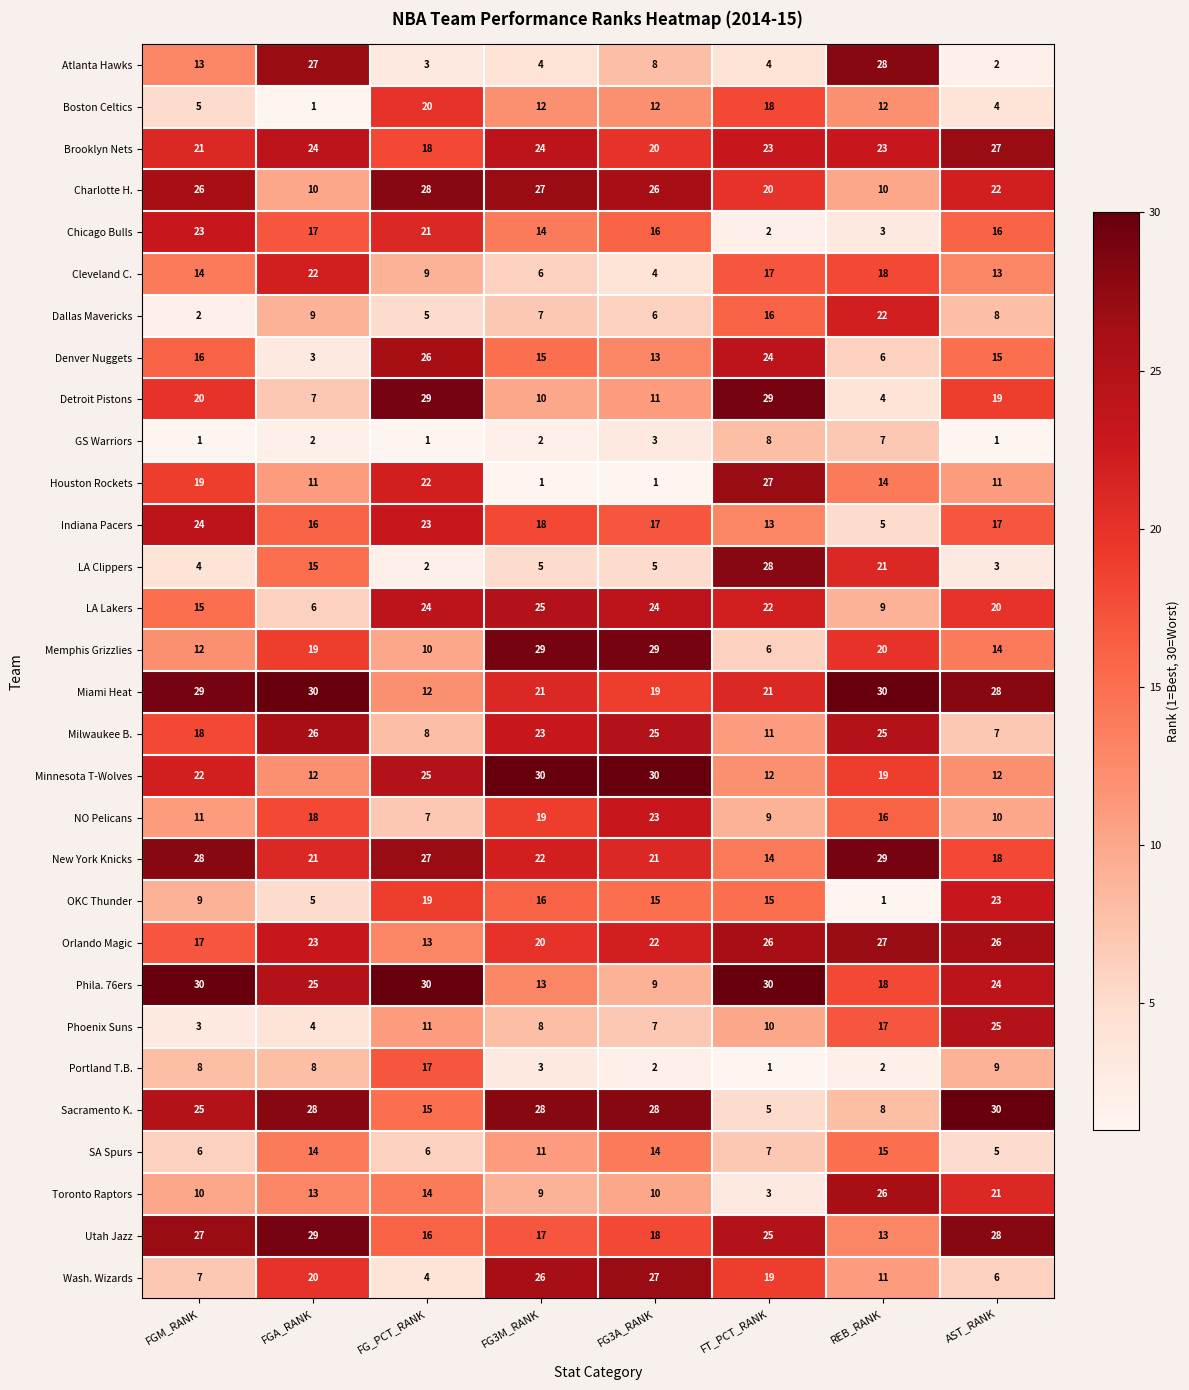

At FG_PCT_RANK, list the series in order from smallest to largest.

GS Warriors, LA Clippers, Atlanta Hawks, Wash. Wizards, Dallas Mavericks, SA Spurs, NO Pelicans, Milwaukee B., Cleveland C., Memphis Grizzlies, Phoenix Suns, Miami Heat, Orlando Magic, Toronto Raptors, Sacramento K., Utah Jazz, Portland T.B., Brooklyn Nets, OKC Thunder, Boston Celtics, Chicago Bulls, Houston Rockets, Indiana Pacers, LA Lakers, Minnesota T-Wolves, Denver Nuggets, New York Knicks, Charlotte H., Detroit Pistons, Phila. 76ers